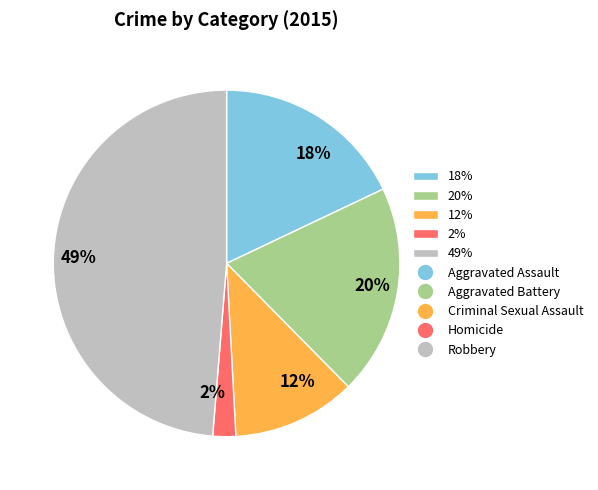

Between 12% and 2%, which is larger?

12%